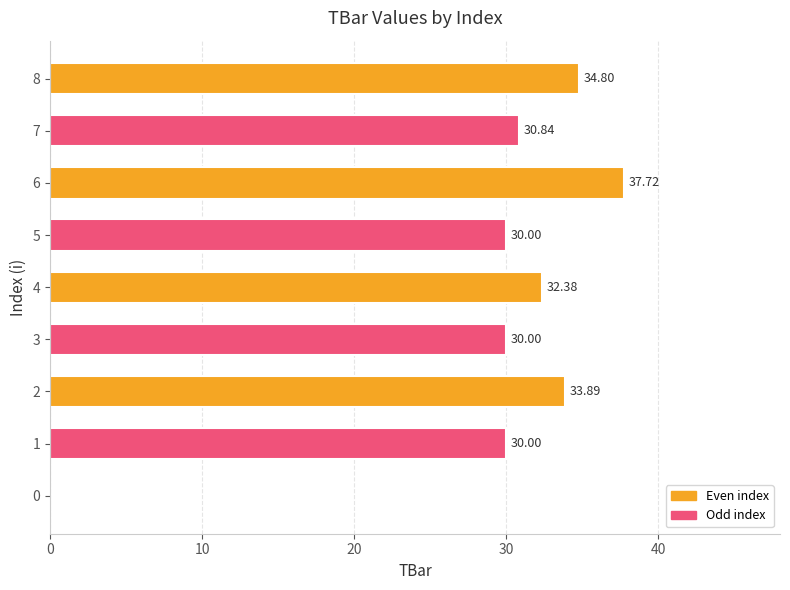

What is the sum of the values at 7 and 0?

30.8